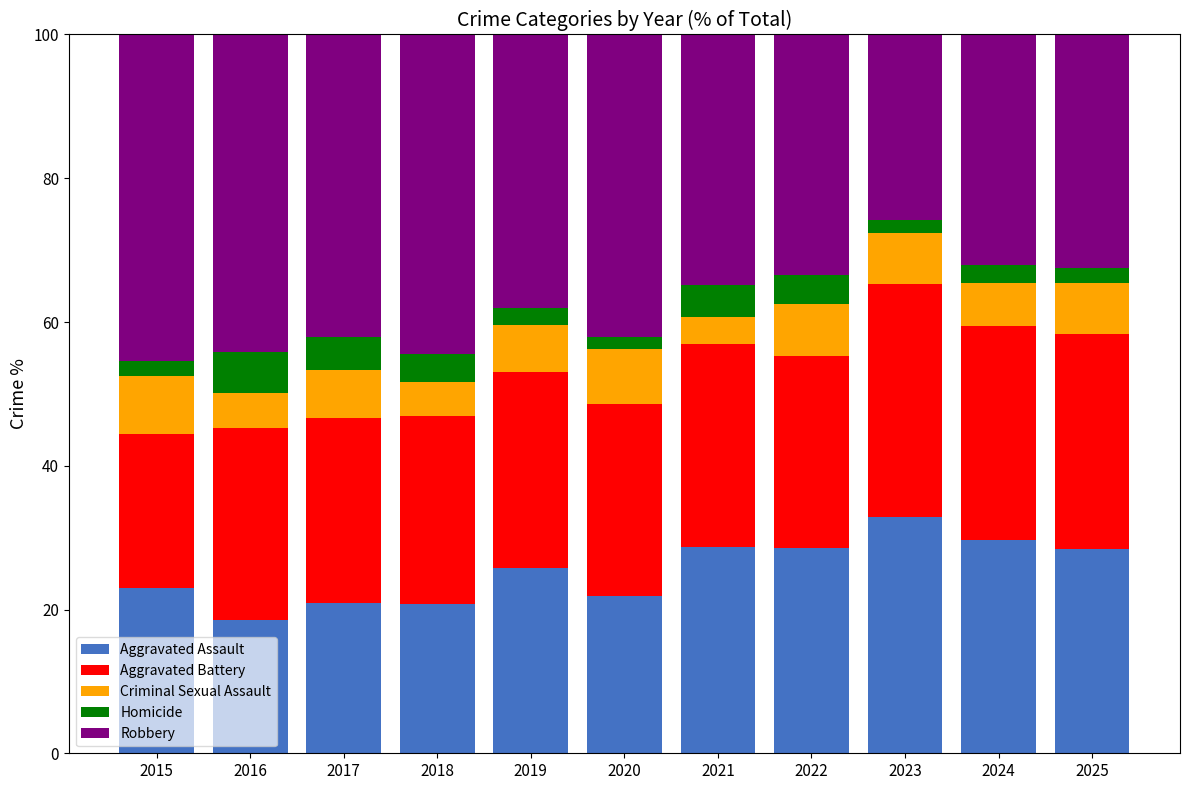

How many series are shown in this chart?

5